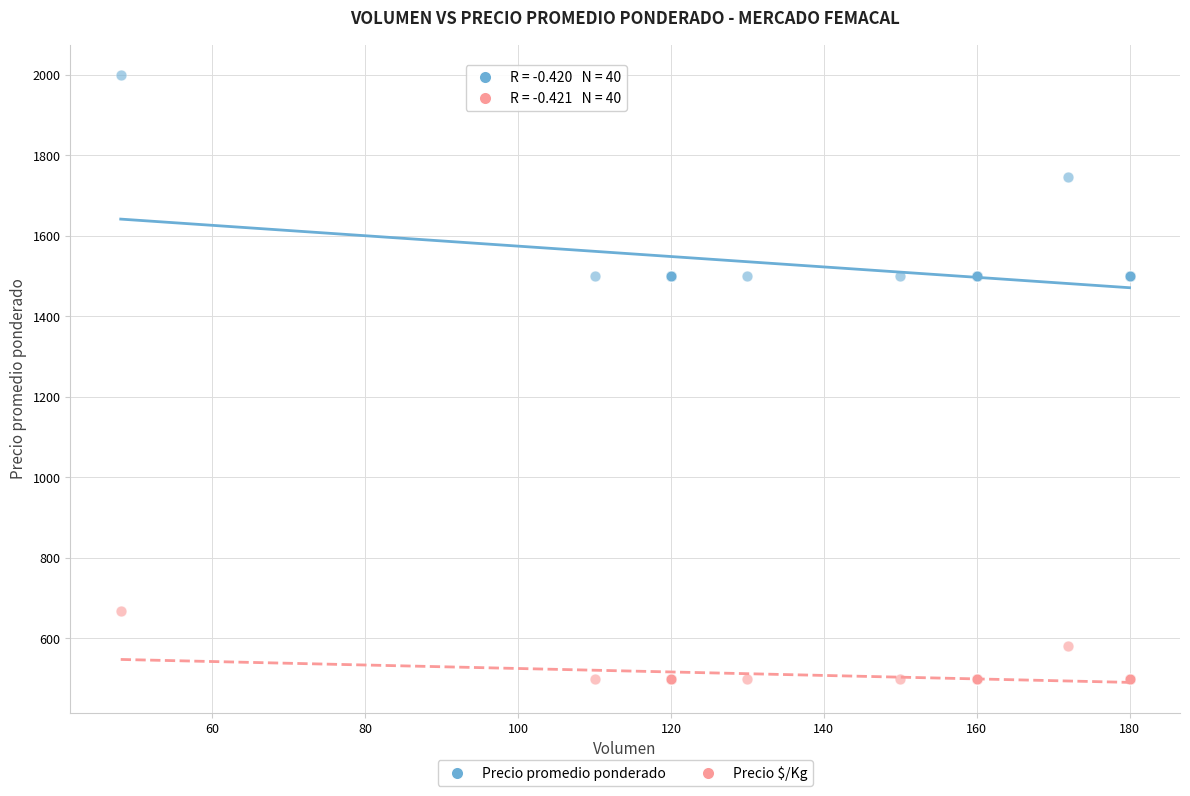

Which series contains the highest Y value?

Precio promedio ponderado